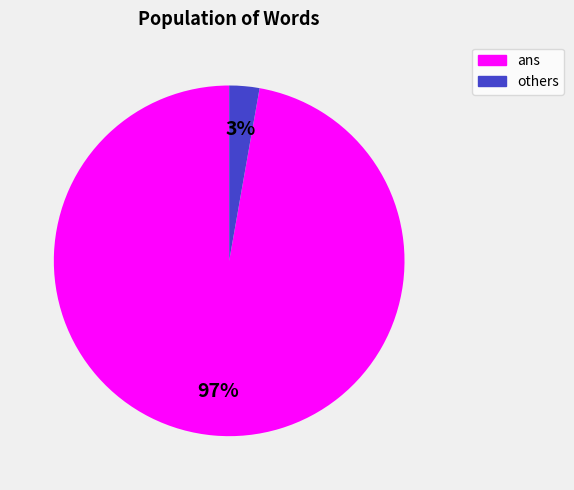

Count the number of slices in the pie.

2